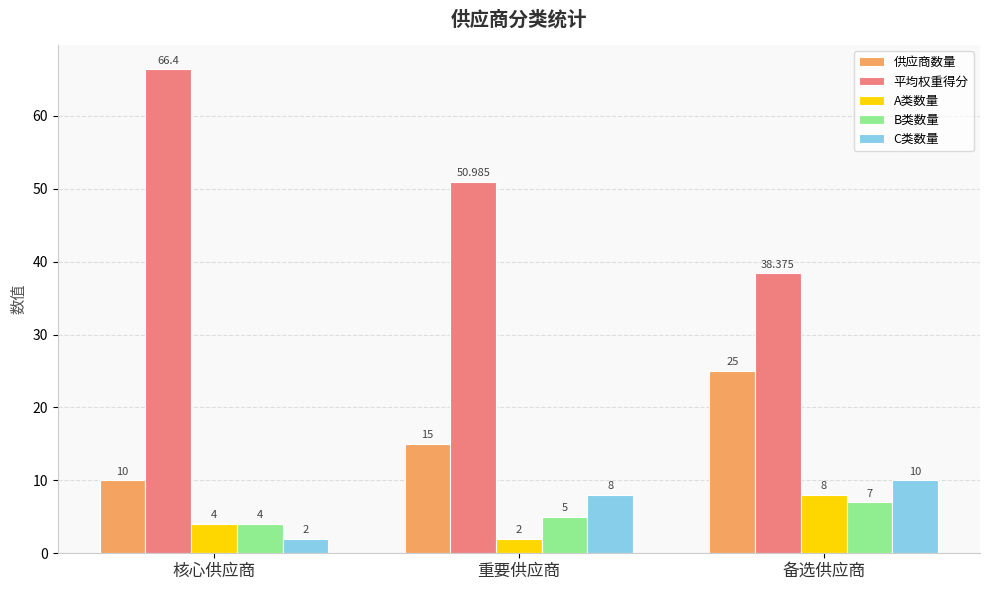

What value does the 供应商数量 series have at 重要供应商?

15.0